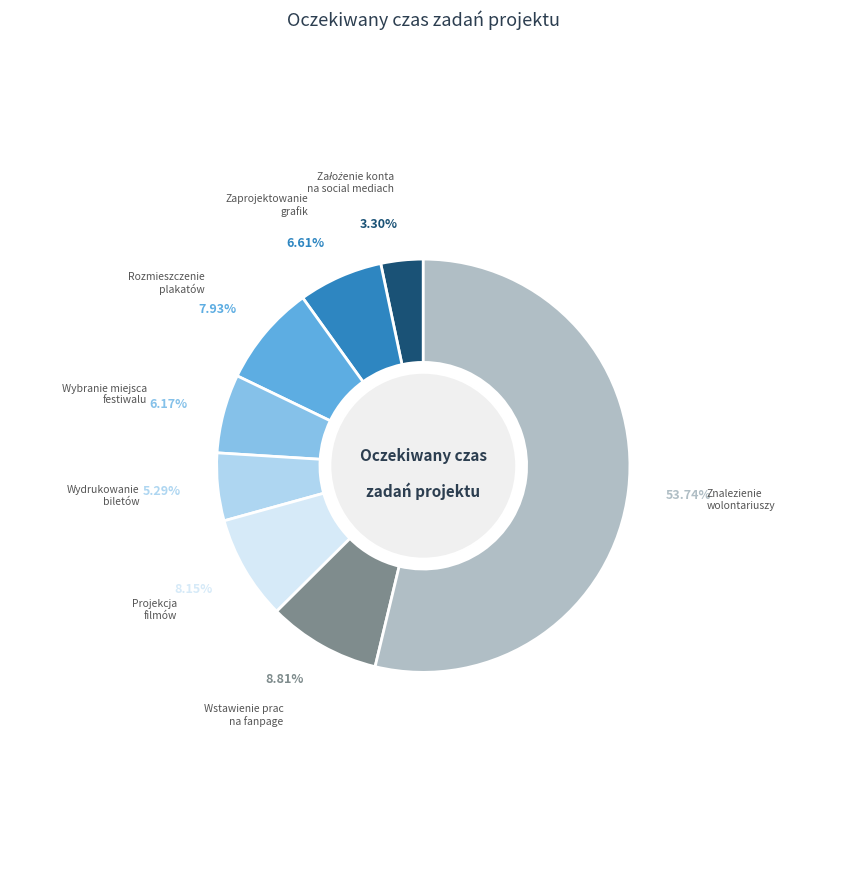

Do Wybranie miejsca festiwalu and Znalezienie wolontariuszy together represent more than half of the pie?

Yes